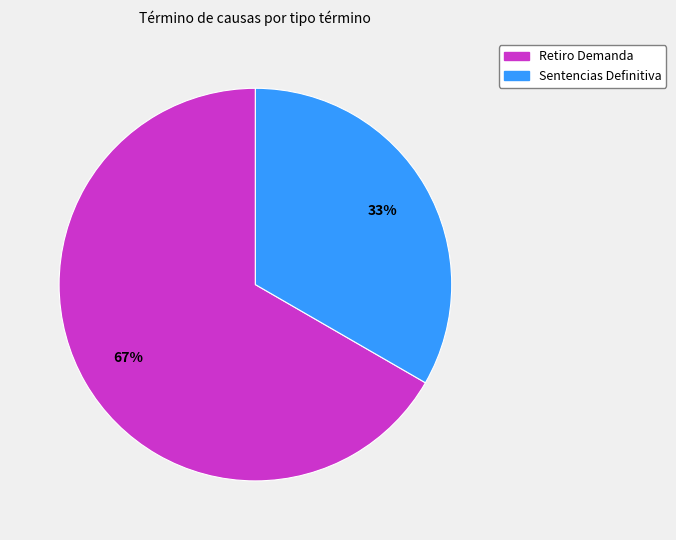

What is the ratio of the value at Retiro Demanda to the value at Sentencias Definitiva?

2.0